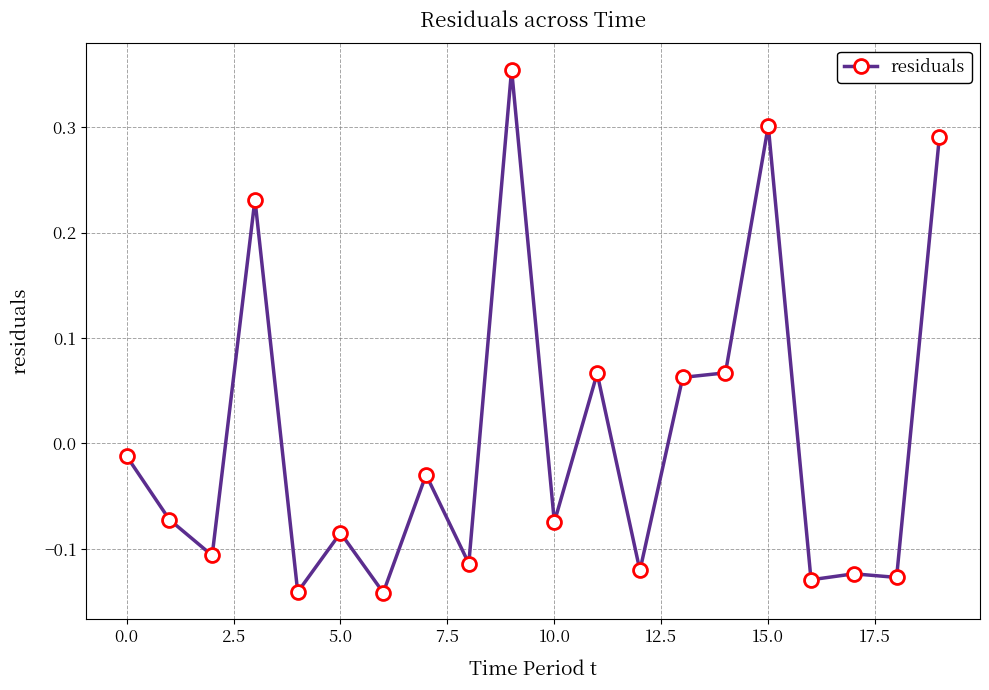

True or false: the data has more than 1 interior local peaks.

True